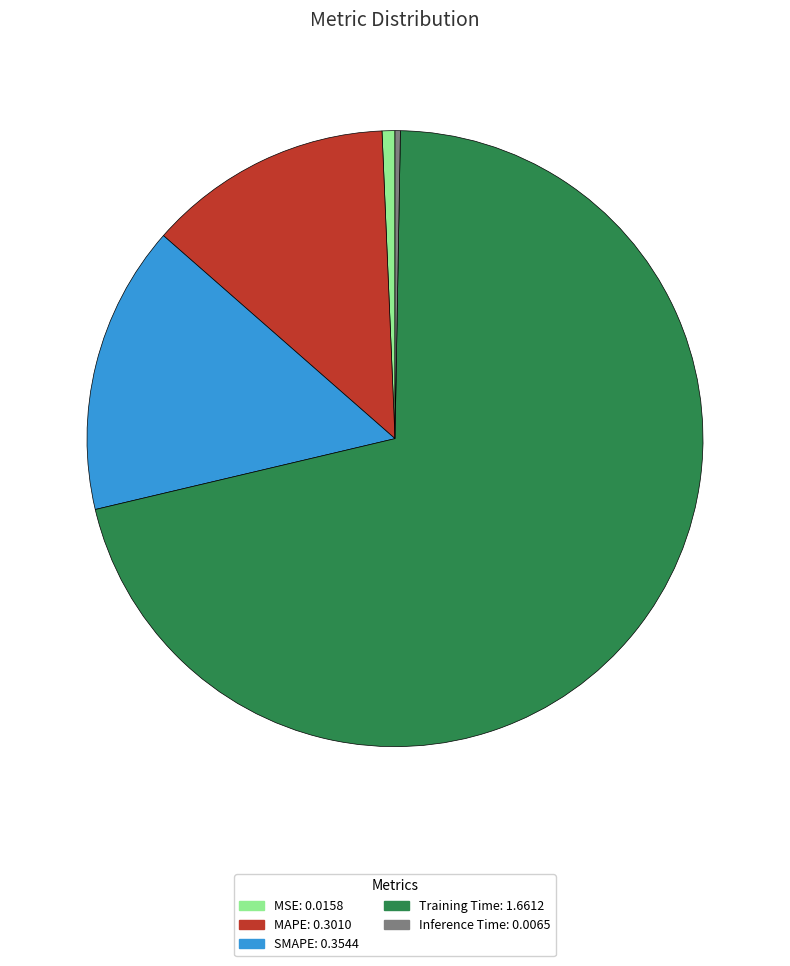

Is it true that Training Time is 57% of the pie?

False